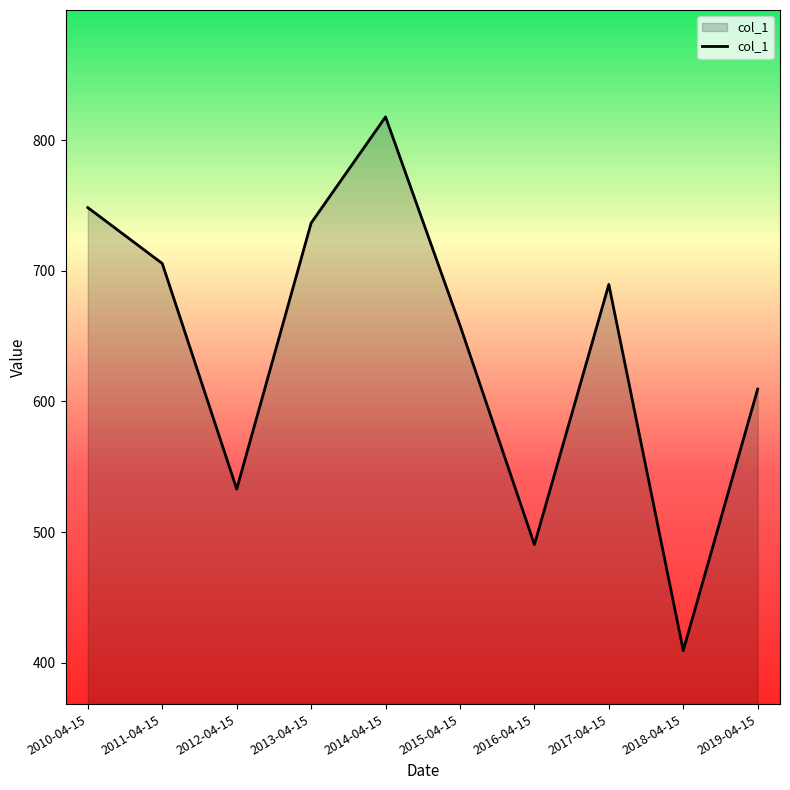

Which category has the highest value across all series?

2014-04-15